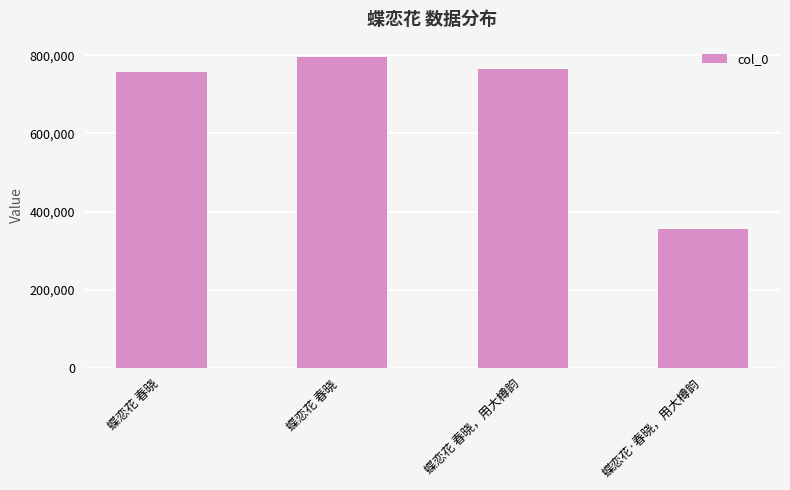

Count the number of data series in this chart.

1